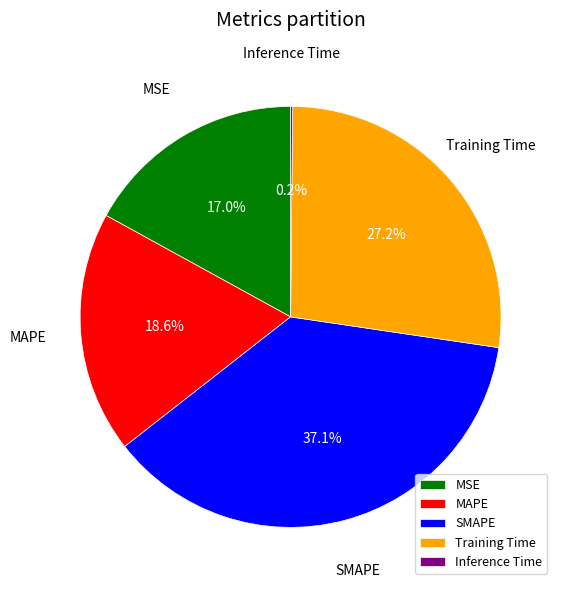

To the nearest percent, what percentage of the pie is MAPE?

19%